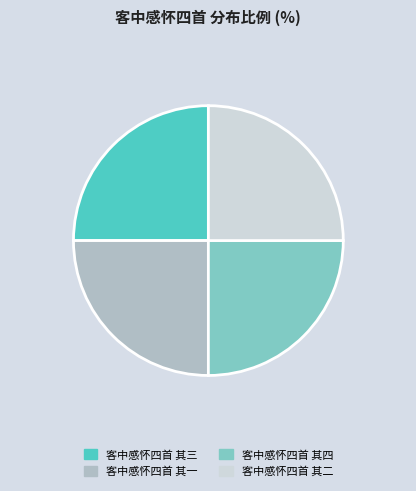

How many slices are in this pie chart?

4